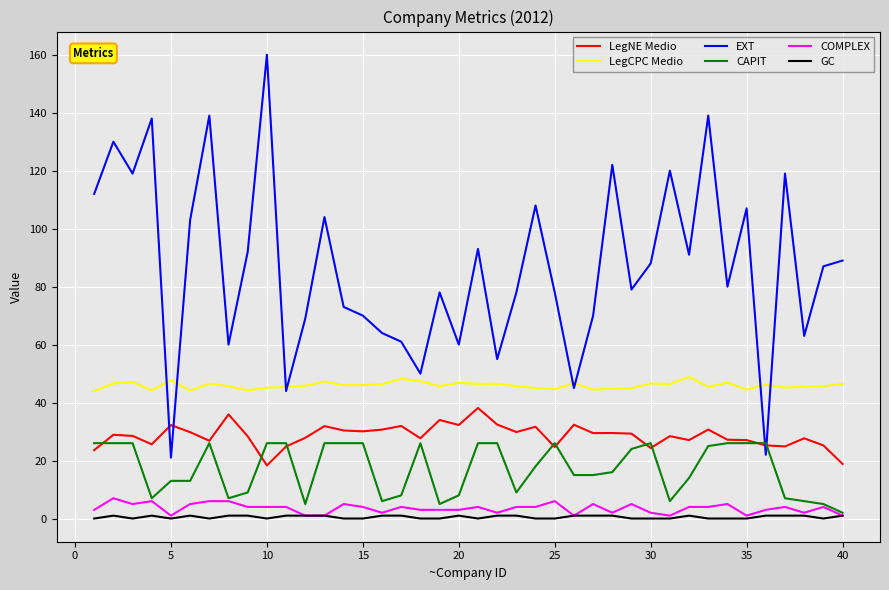

True or false: GC and LegNE Medio intersect in this chart.

False